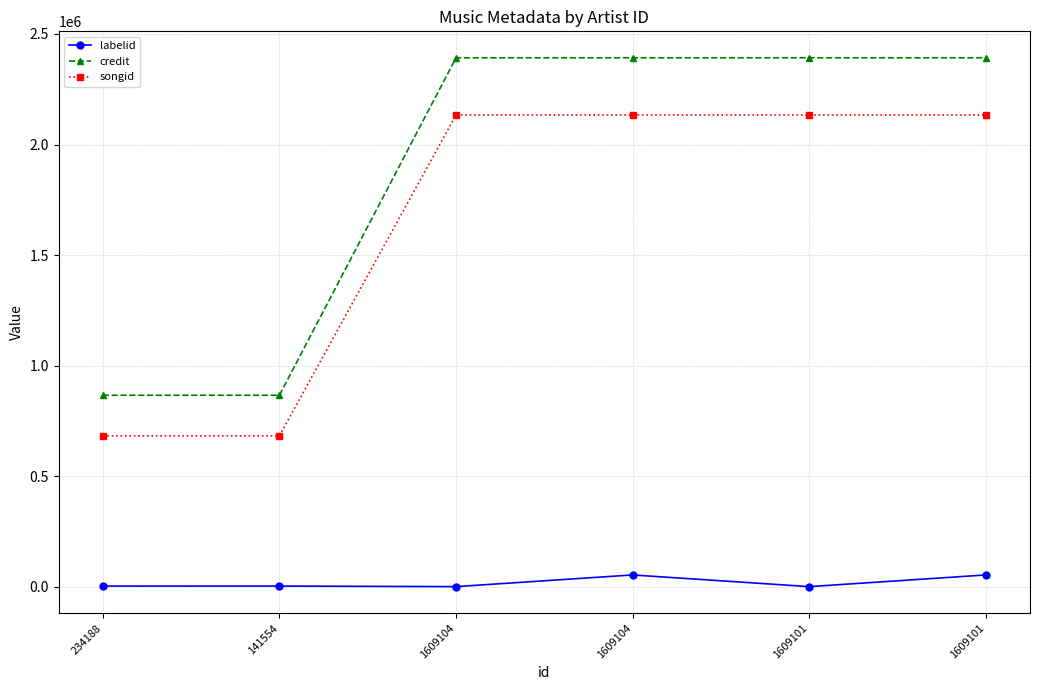

Where is the first local minimum for labelid?

1609104